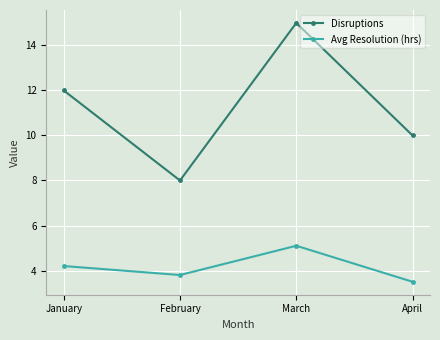

Rank the series at January from highest to lowest value.

Disruptions, Avg Resolution (hrs)